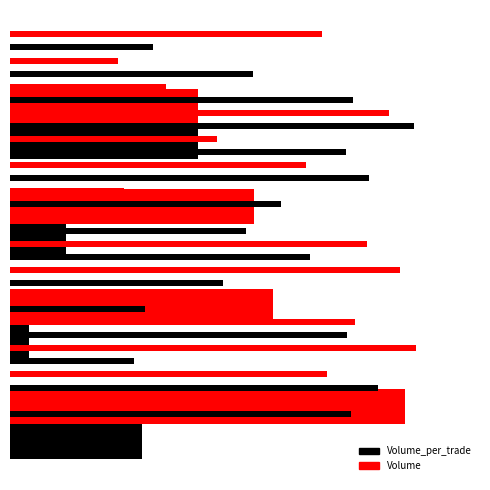

Where is Volume nearest to the value 1550?

500